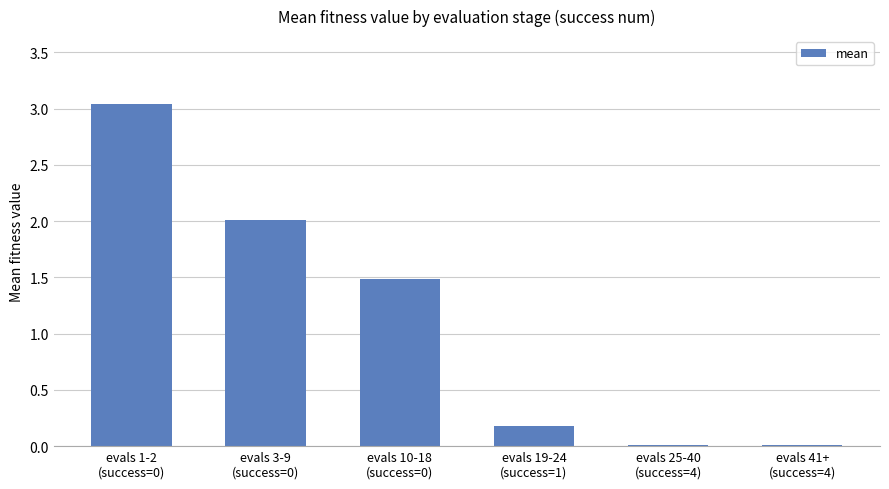

What is the sum of all values?

6.7